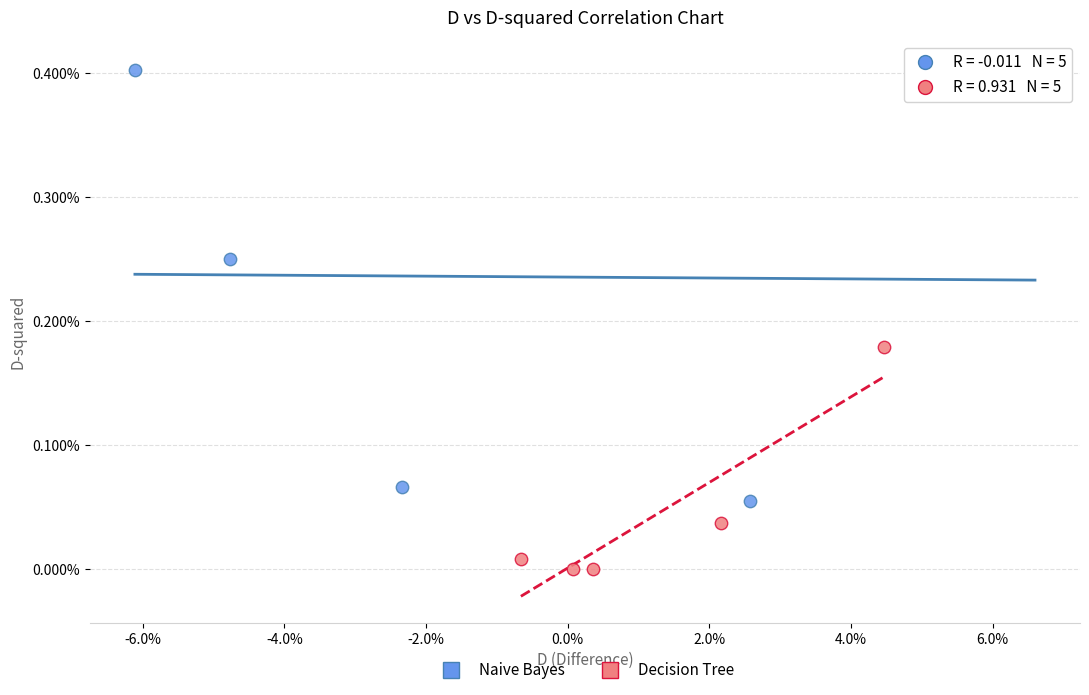

Which series reaches the maximum Y coordinate?

Naive Bayes